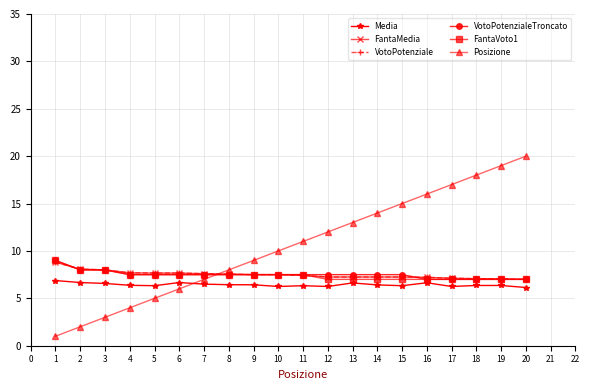

True or false: FantaVoto1 has a value of 7.0 at 17.

True